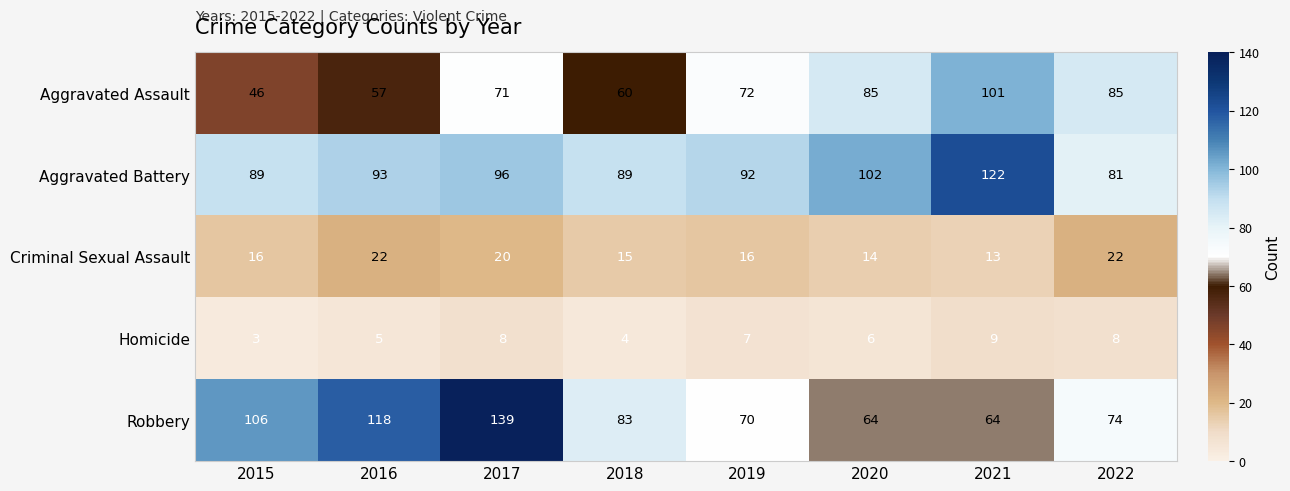

Count the Criminal Sexual Assault values in the range 15 to 22.

6